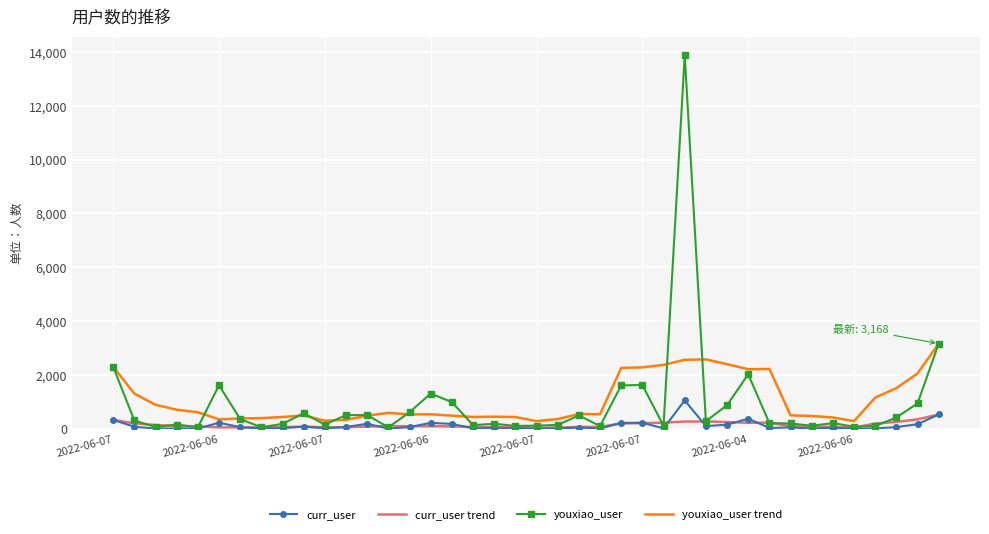

What is the maximum value for curr_user trend?

535.0